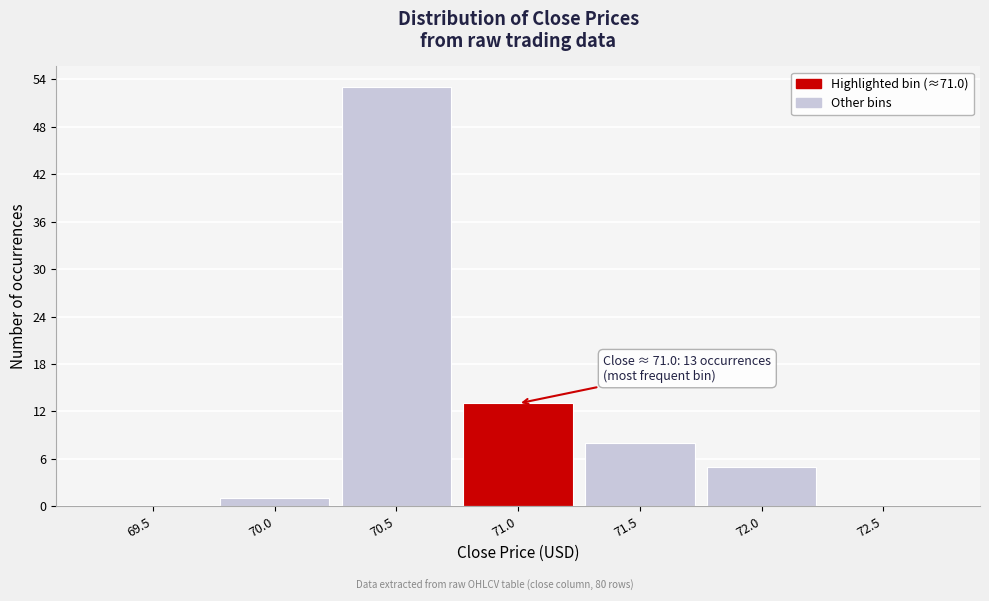

Reading right to left, extract all data points from this chart.

72.5=0	72.0=5	71.5=8	71.0=13	70.5=53	70.0=1	69.5=0